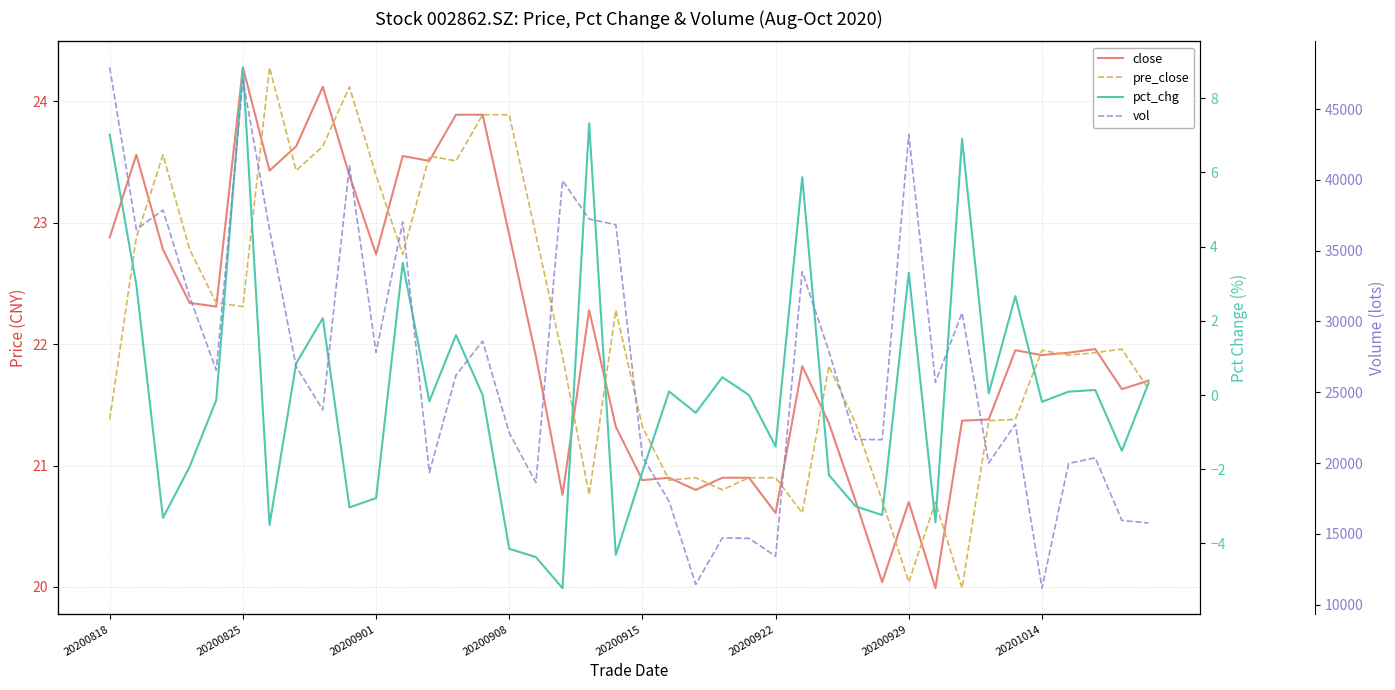

Rank the series at 19 from lowest to highest value.

pct_chg, close, pre_close, vol